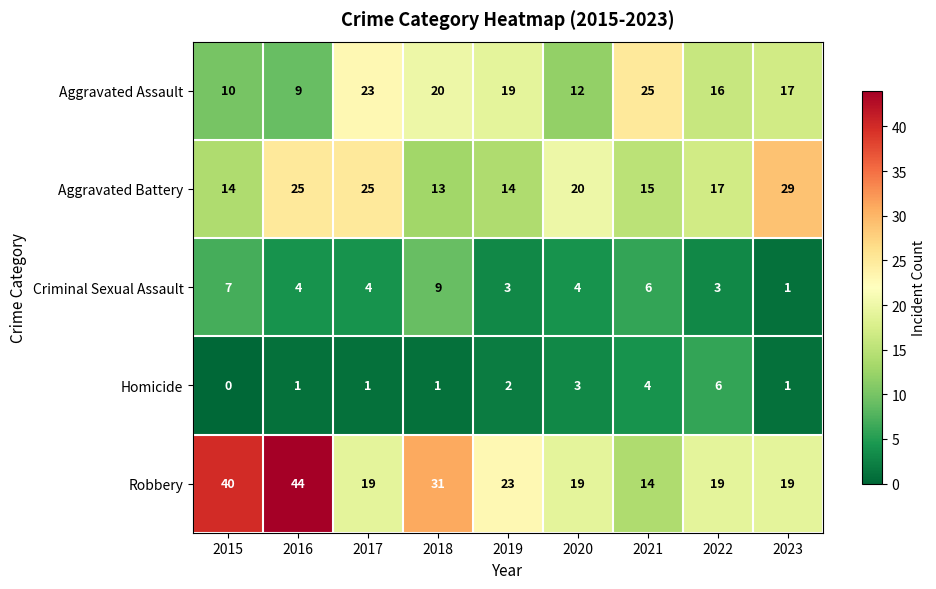

What is the difference between the maximum and minimum values in the Aggravated Assault series?

16